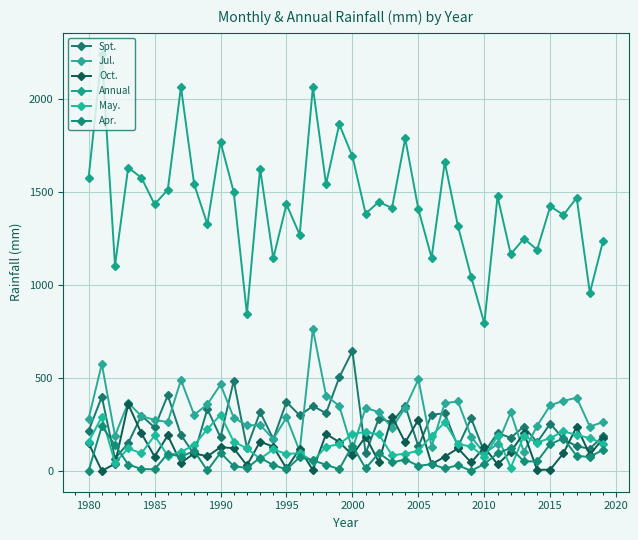

How many lines are shown in the chart?

6